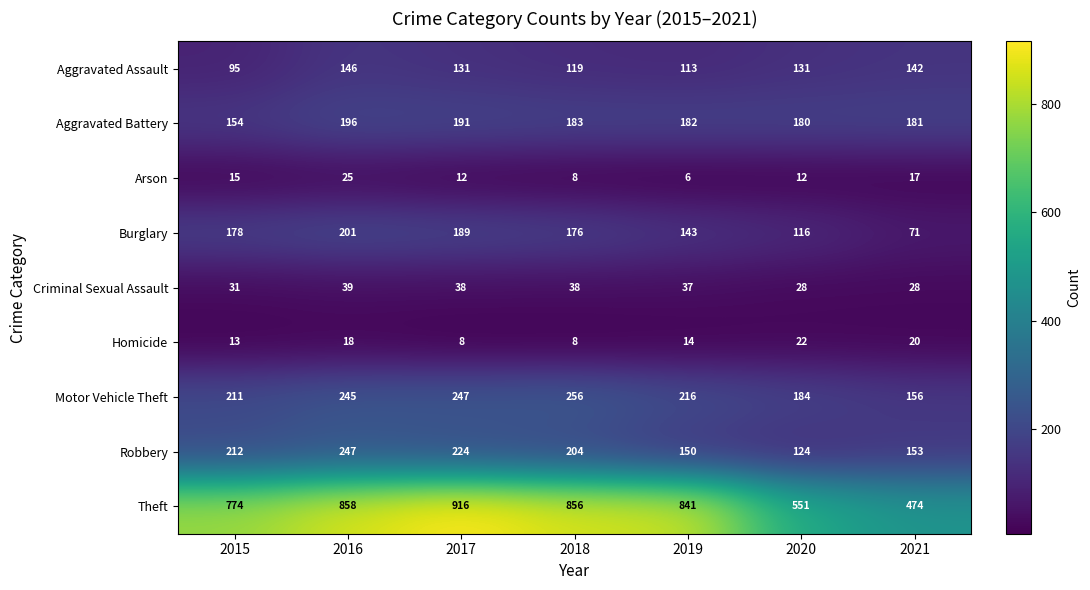

True or false: Robbery has a value of 131 at 2015.

False